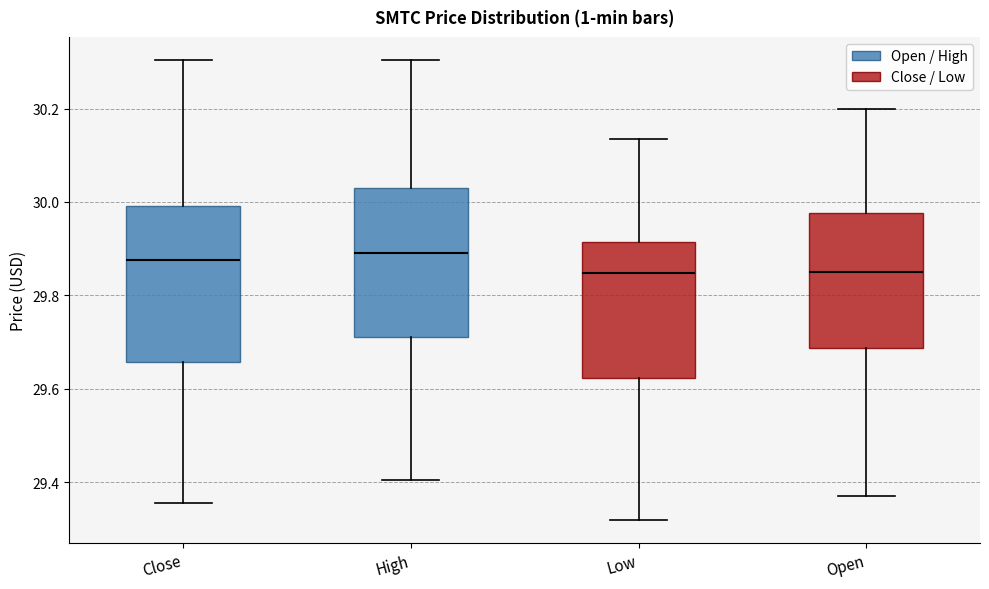

Reading left to right, read every box against the y-axis: the position of its median line, the range the box covers, and the ends of its whiskers. The values are not printed on the chart, so give them approximately, as read against the axis.

Close: median 29.88, box 29.66 to 30.00, whiskers 29.36 to 30.30
High: median 29.88, box 29.72 to 30.04, whiskers 29.40 to 30.30
Low: median 29.84, box 29.62 to 29.92, whiskers 29.32 to 30.14
Open: median 29.86, box 29.68 to 29.98, whiskers 29.38 to 30.20